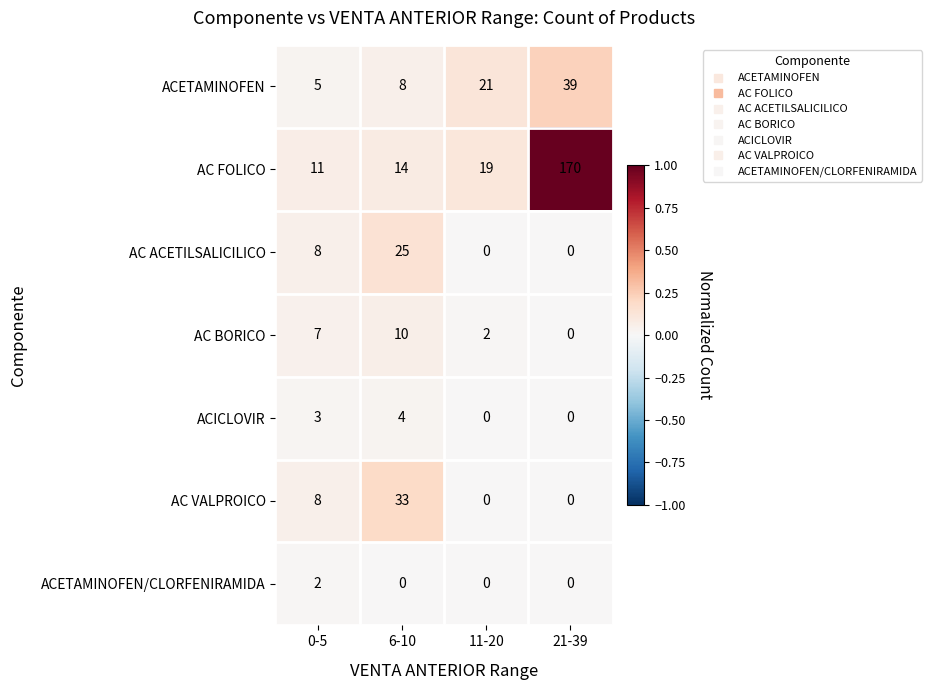

Reading right to left, transcribe all the data shown in this chart.

ACETAMINOFEN: 39	21	8	5
AC FOLICO: 170	19	14	11
AC ACETILSALICILICO: 0	0	25	8
AC BORICO: 0	2	10	7
ACICLOVIR: 0	0	4	3
AC VALPROICO: 0	0	33	8
ACETAMINOFEN/CLORFENIRAMIDA: 0	0	0	2